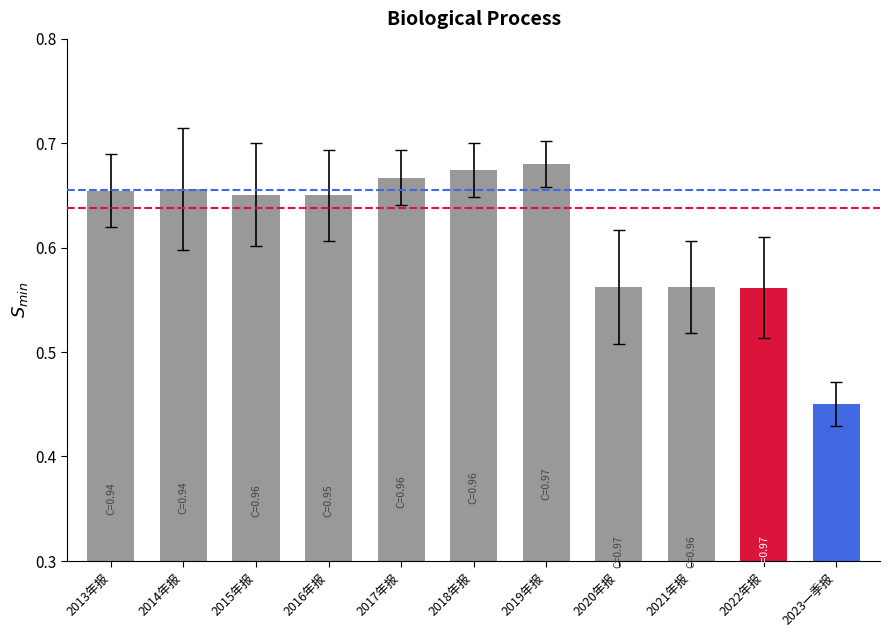

Count the values in the range 0 to 1.

11